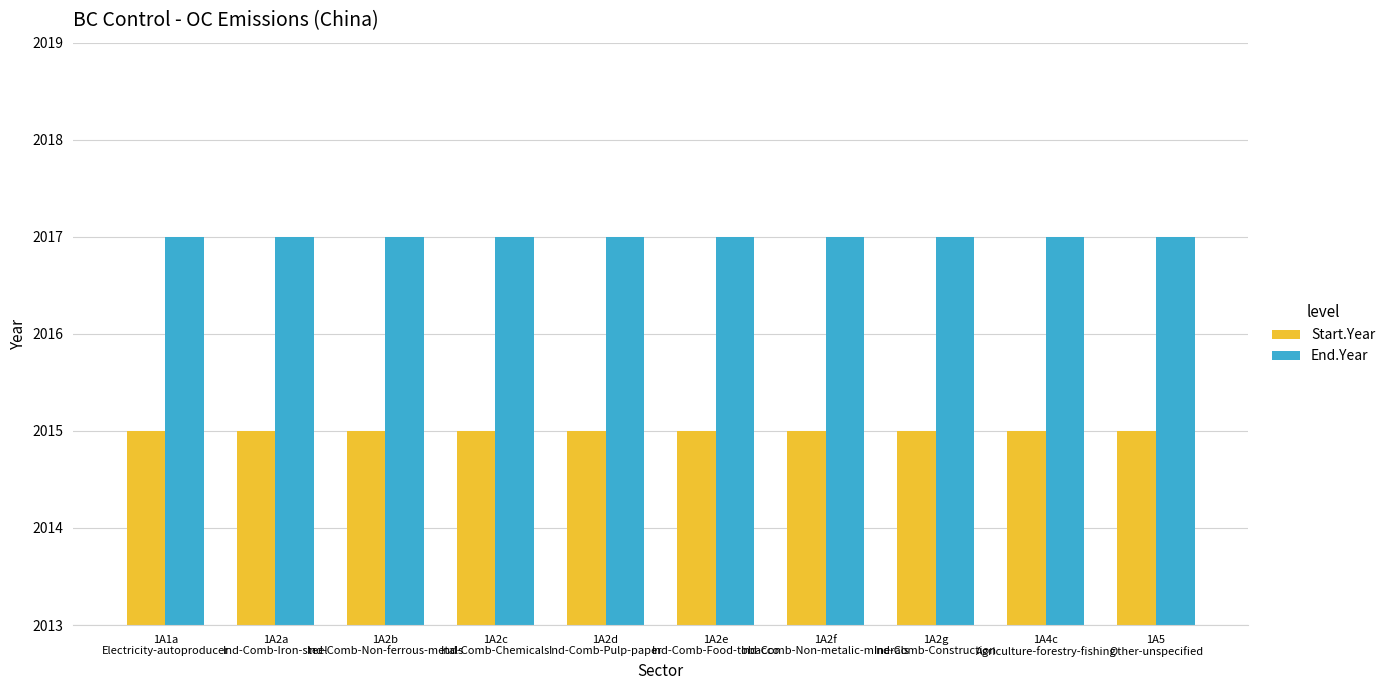

What is the minimum value for End.Year?

2017